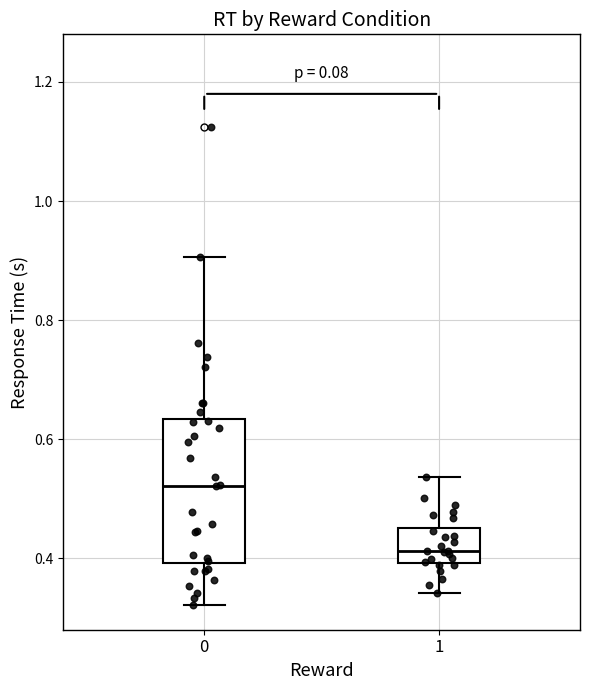

Which box's median line is the highest?

0